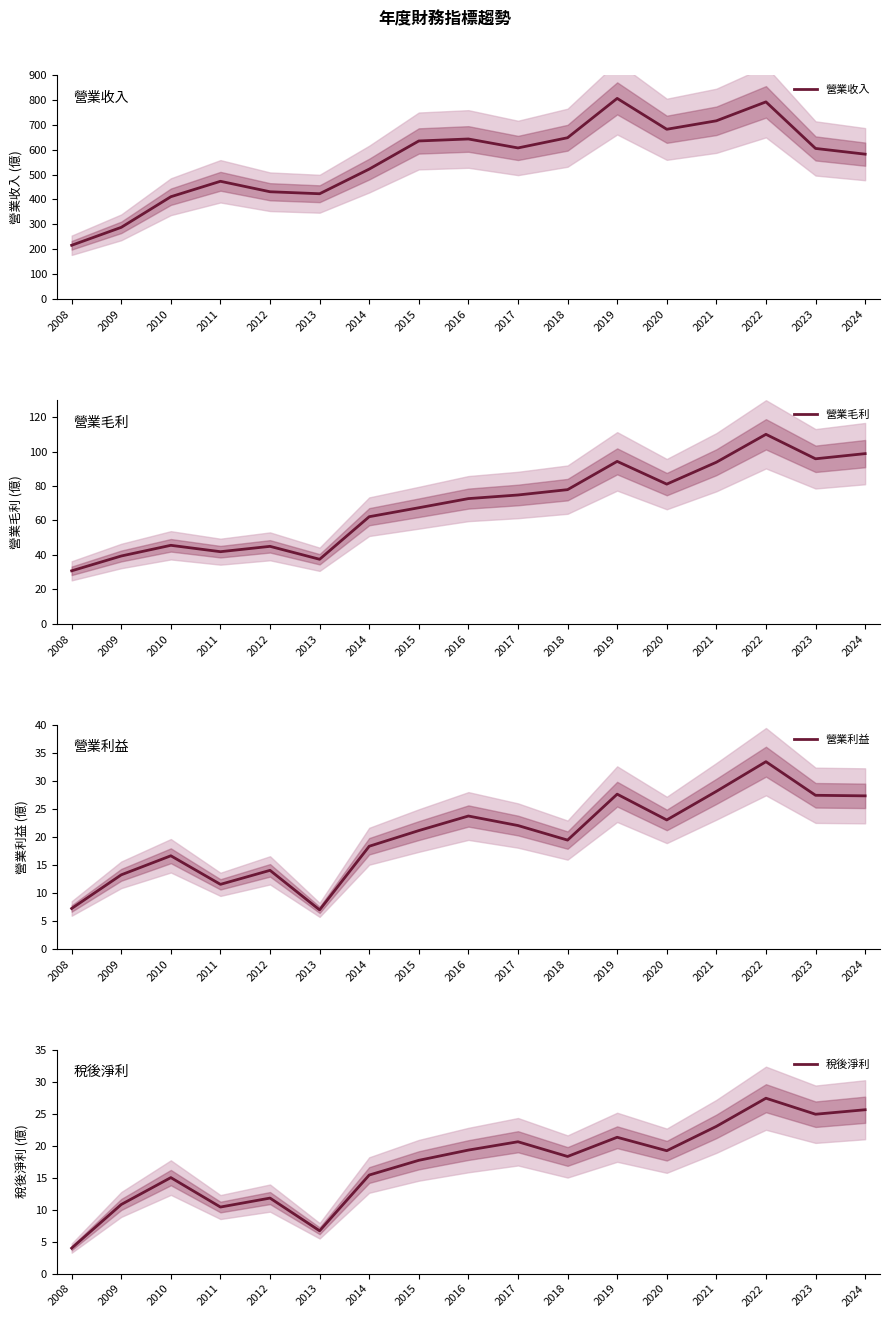

In 稅後淨利, how many points are higher than both neighbors (excluding endpoints)?

5